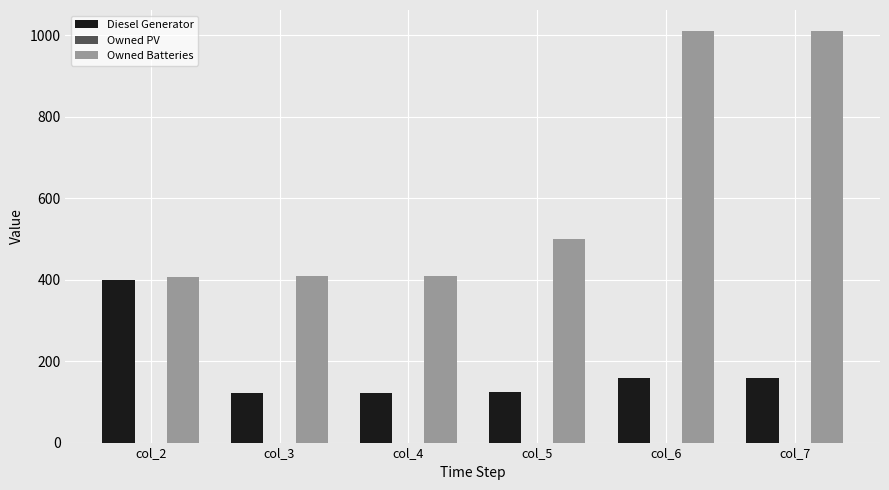

True or false: Owned Batteries has a value of 1011.0 at col_7.

True